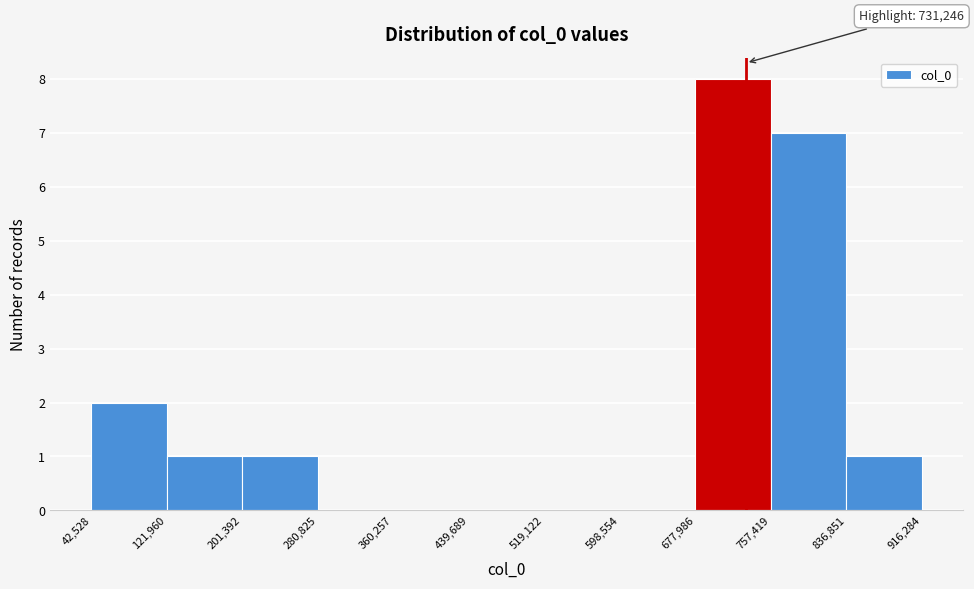

Over which range of the x-axis is the bar tallest?

677,986 to 757,419